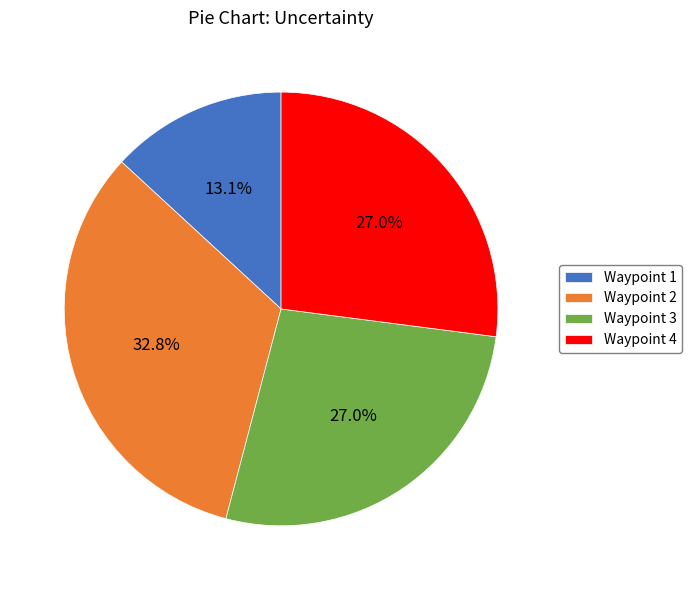

Which category has the smallest portion of the pie?

Waypoint 1